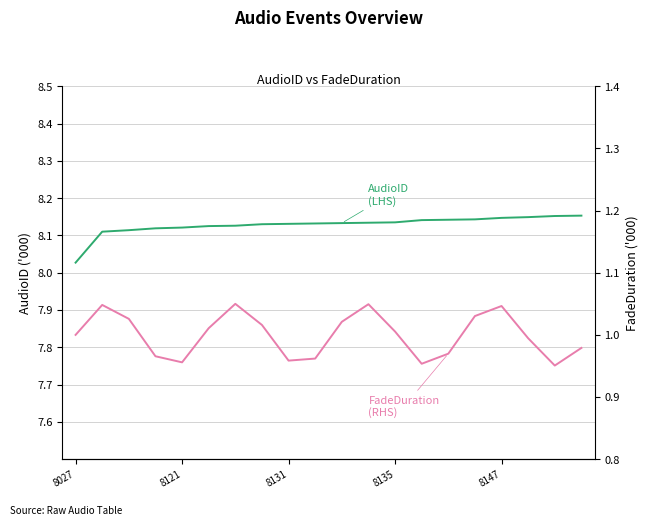

What is the difference between the highest and lowest values at 8135?

7.1